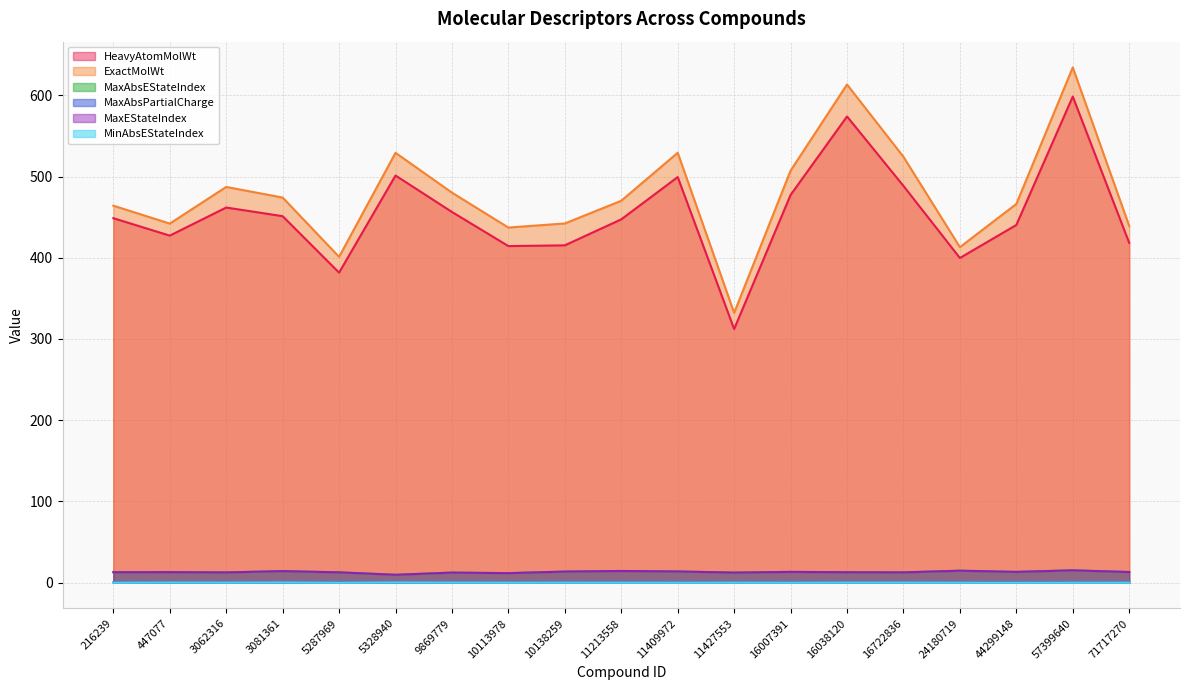

At which category is the sum across all series the highest?

57399640